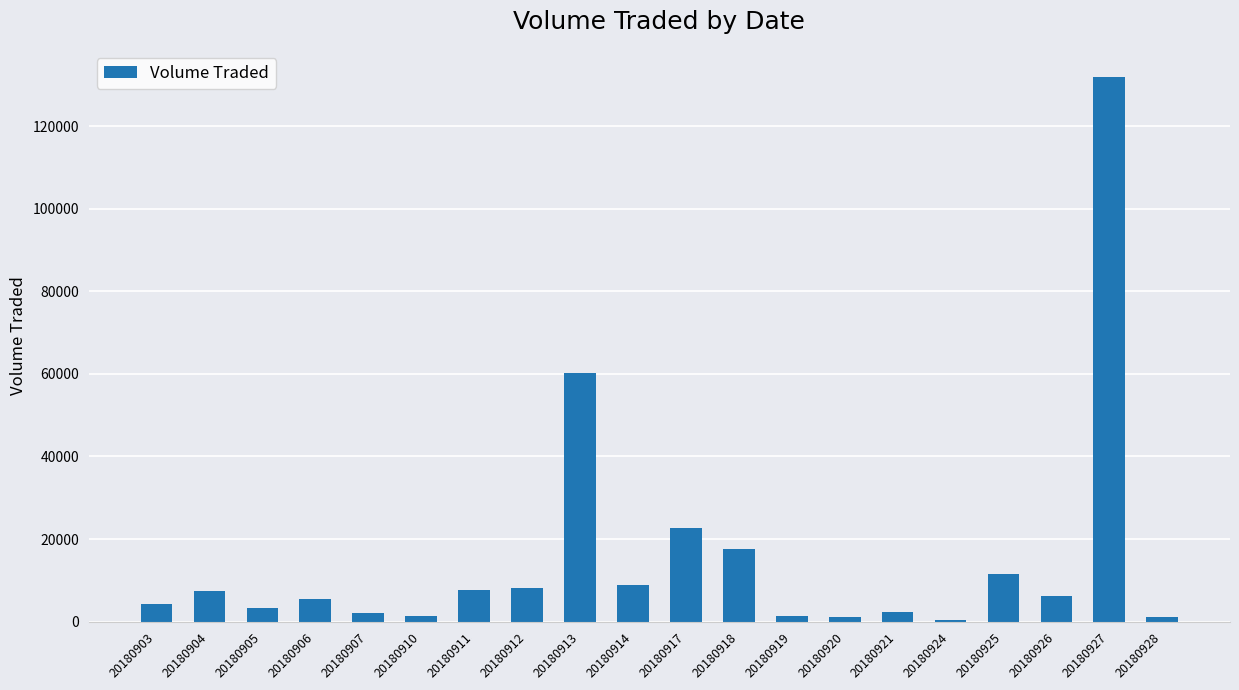

How many categories are shown in the chart?

20